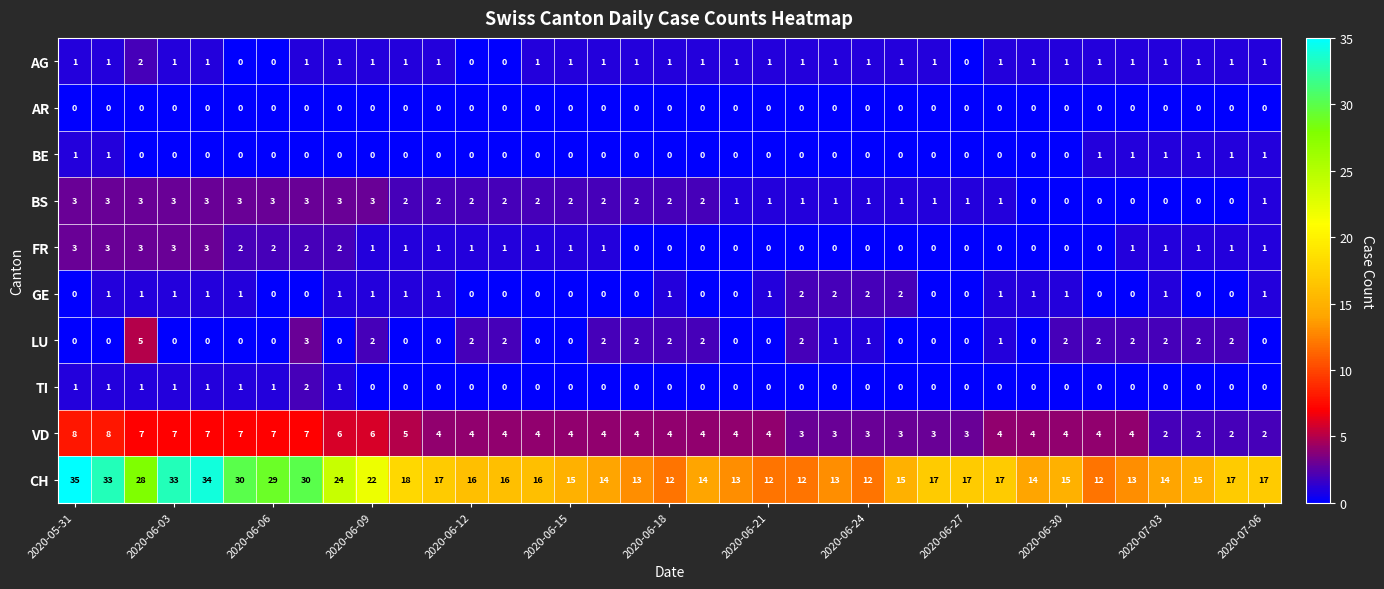

Count the TI values in the range 0 to 1.

36